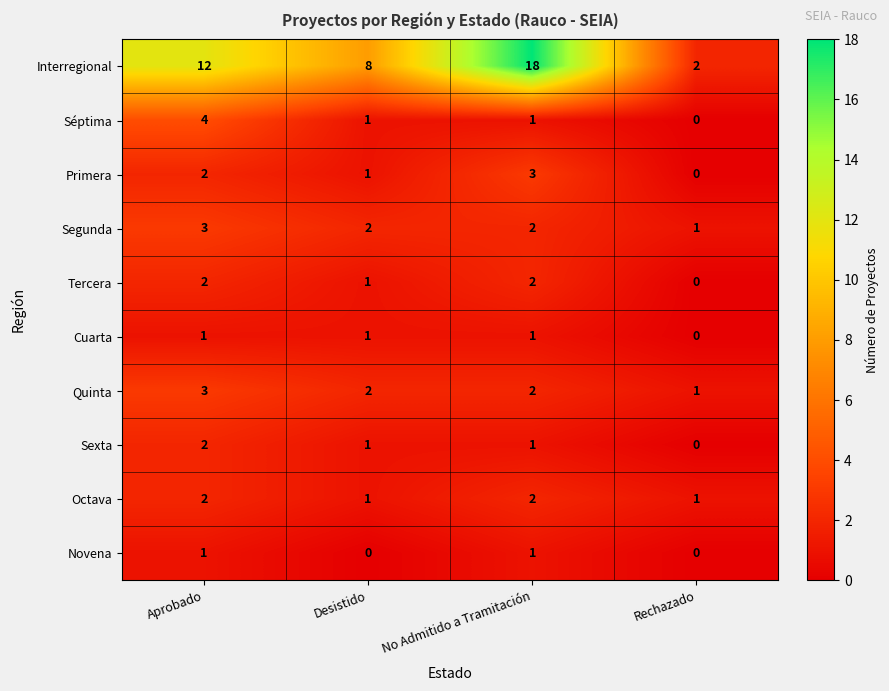

Where is Tercera nearest to the value 1?

Desistido